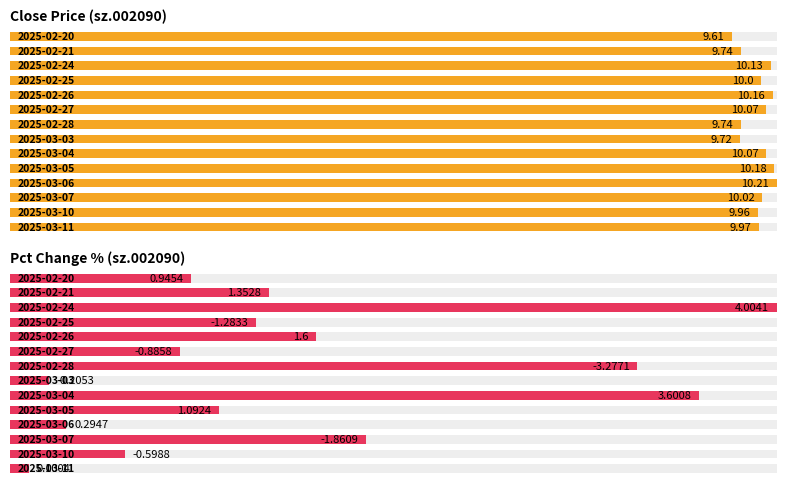

At how many categories does at least one series exceed 0?

14